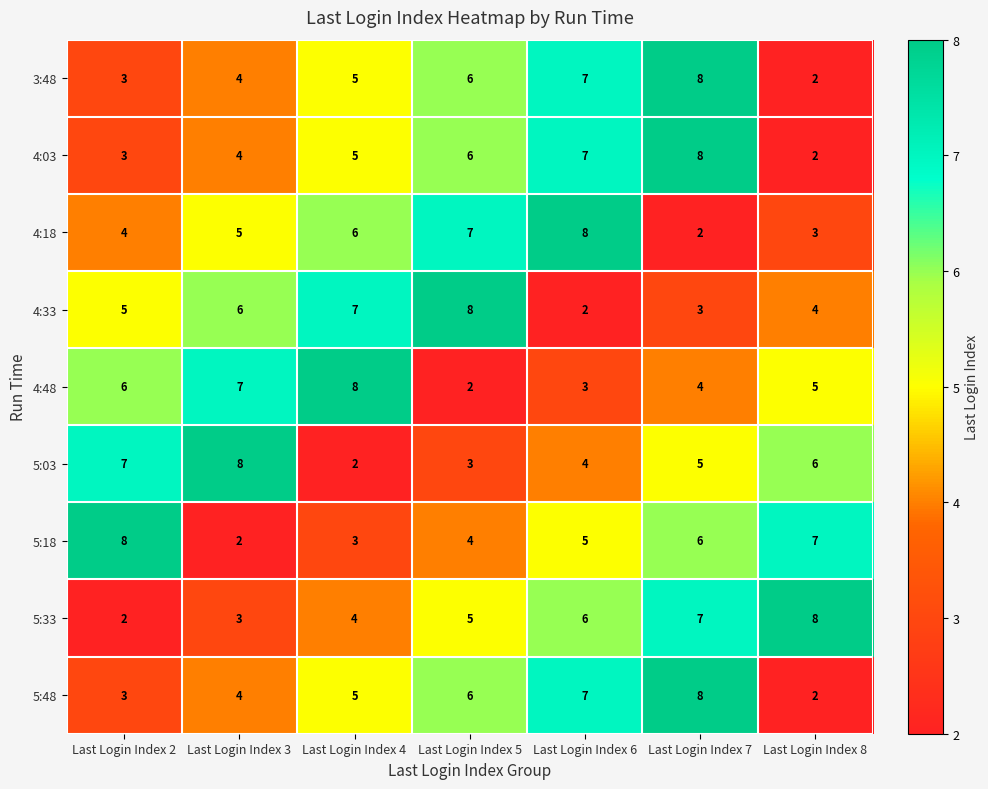

What is the difference between the maximum and second lowest values in the 5:03 series?

5